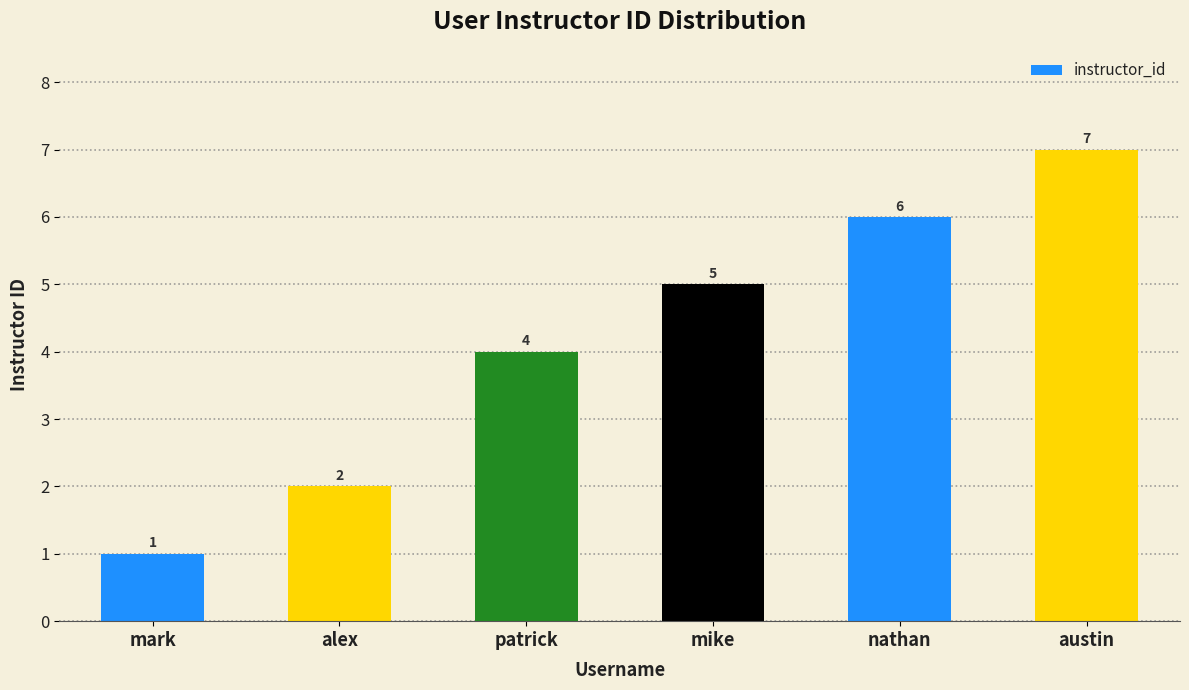

At which label is the value closest to 4?

patrick